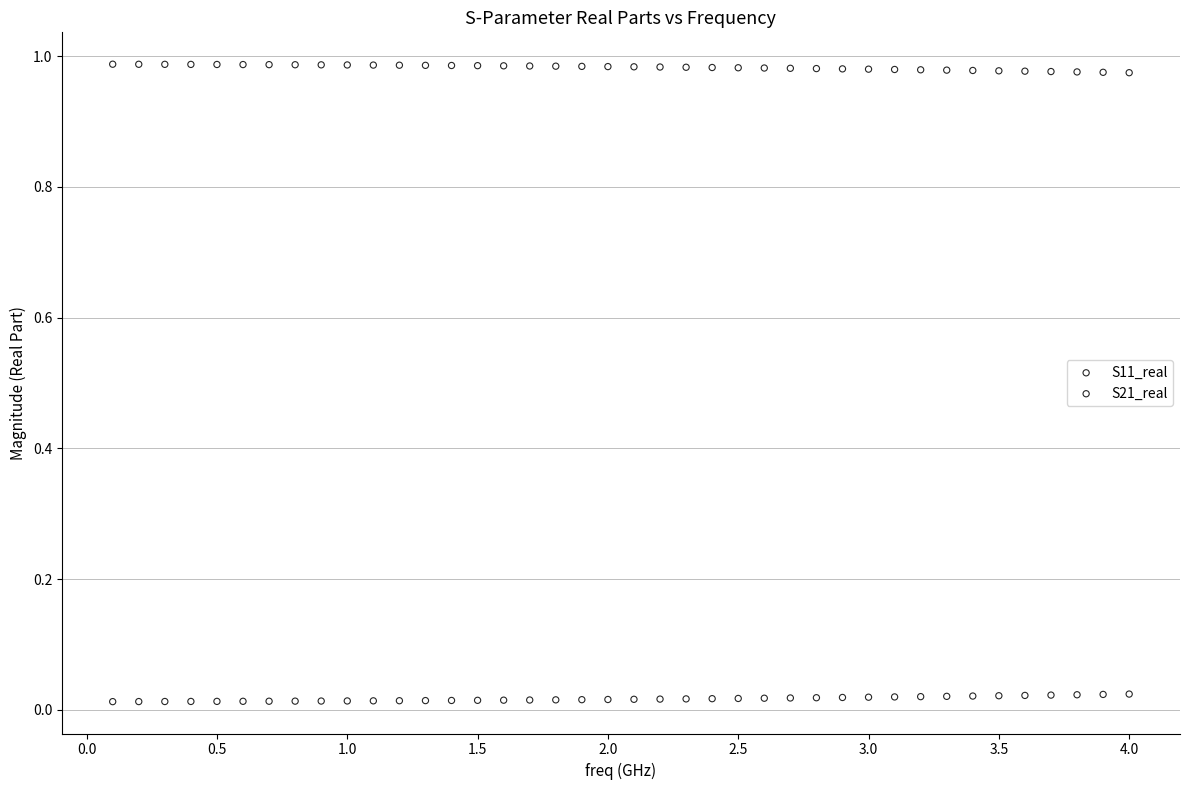

Which series reaches the maximum Y coordinate?

S21_real